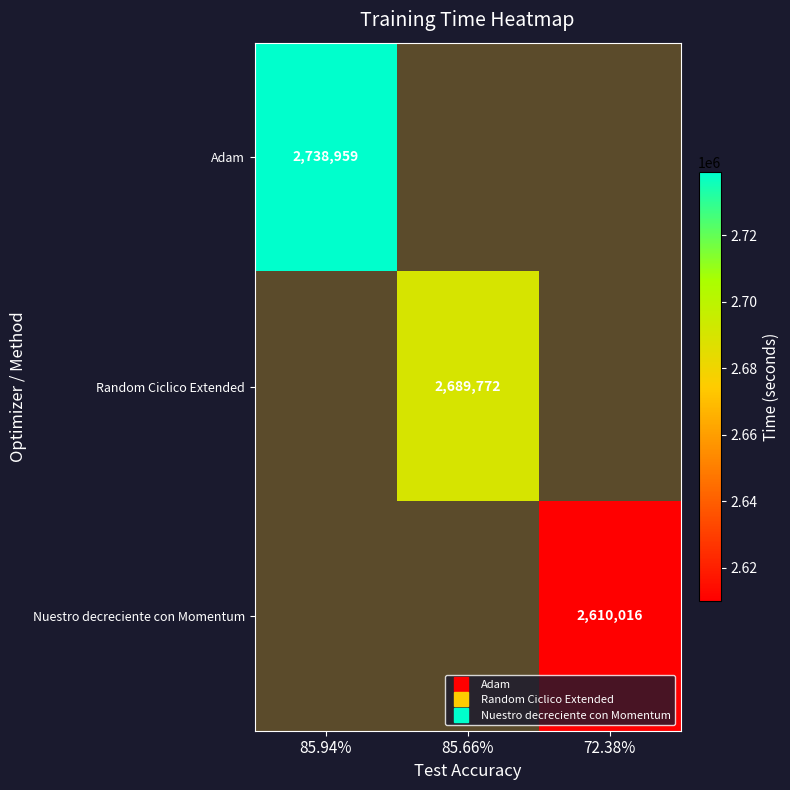

At which category does the chart reach its peak across all series?

85.94%